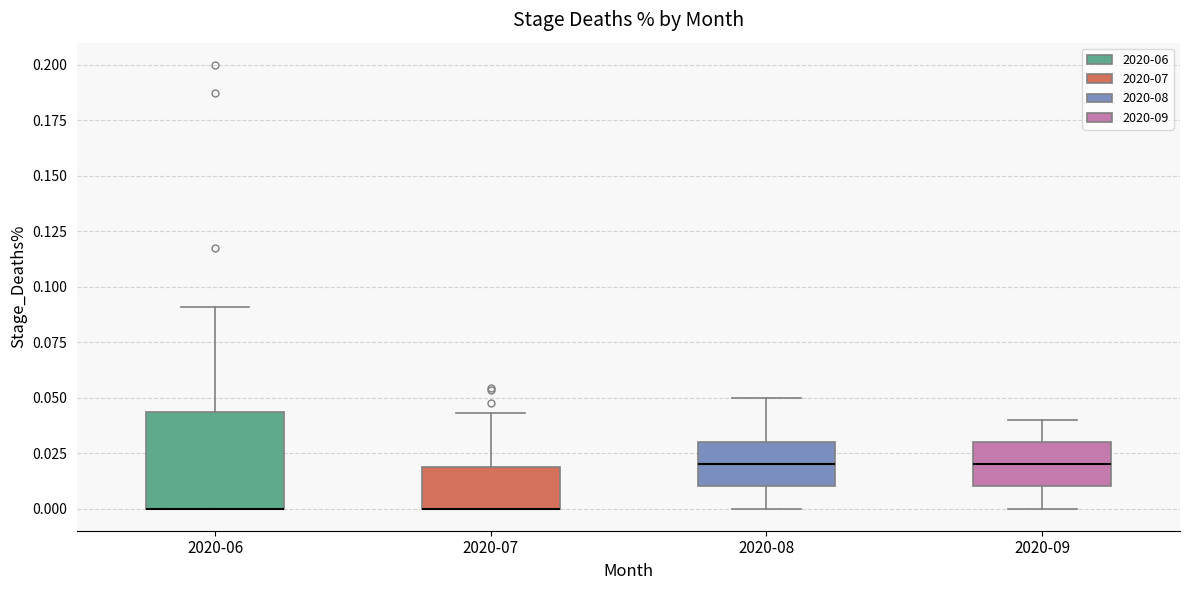

Where does the upper whisker of the box for 2020-06 end on the y-axis? The values are not printed on the chart, so give them approximately, as read against the axis.

0.090